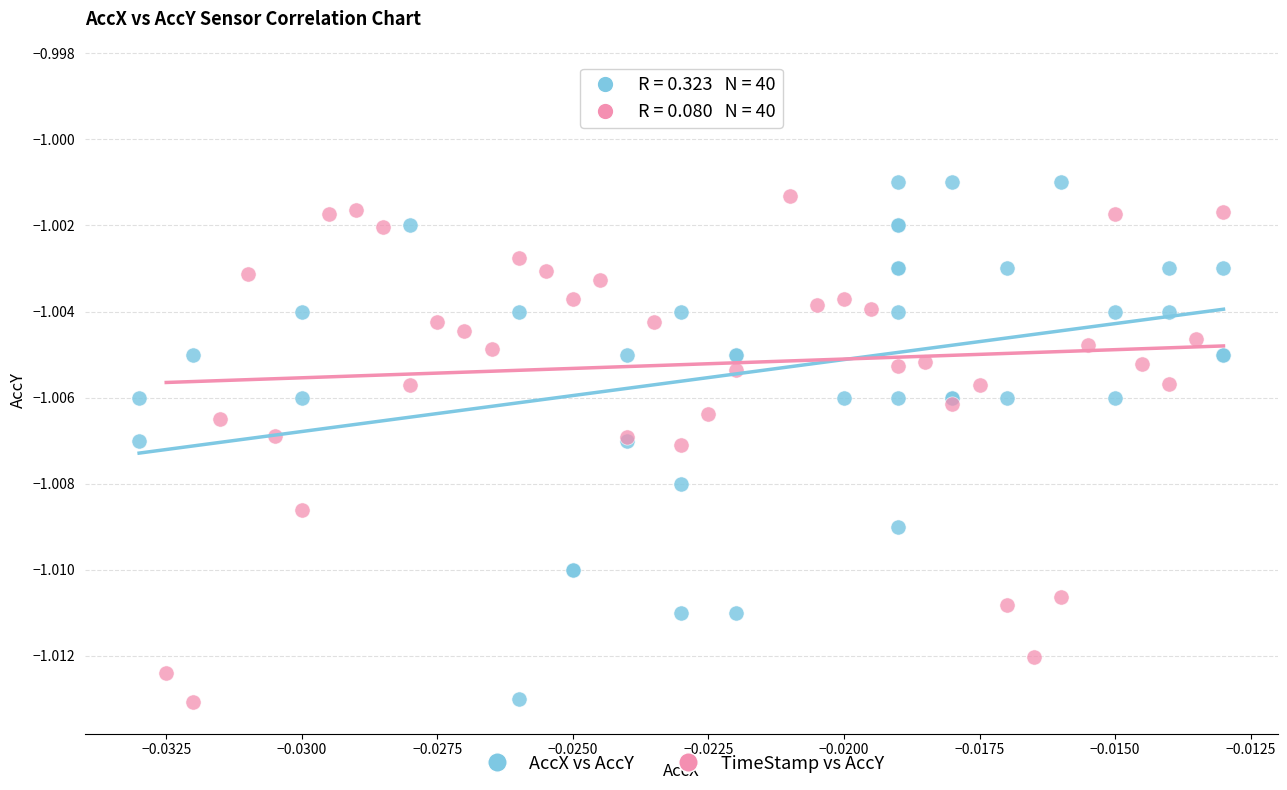

Which series reaches the maximum Y coordinate?

TimeStamp vs AccY